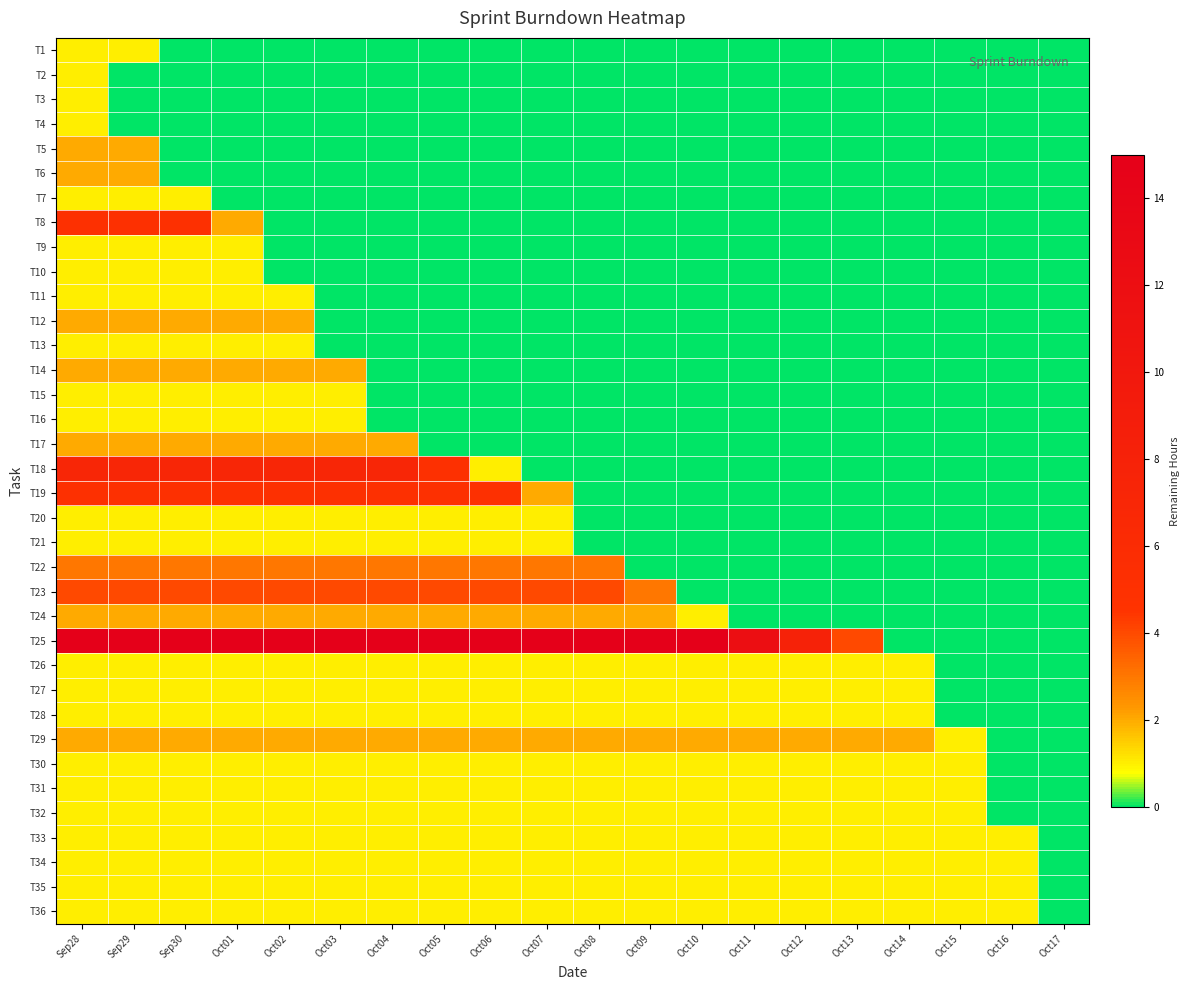

At how many categories does at least one series exceed 10?

14